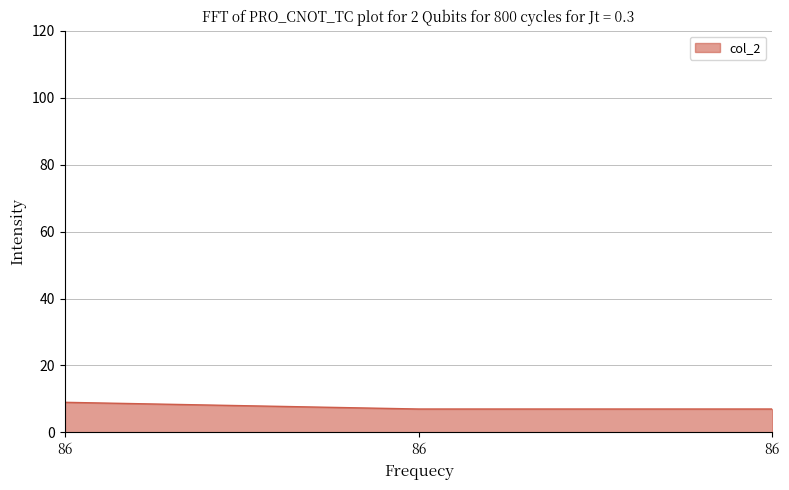

What value does the data have at 86?

9